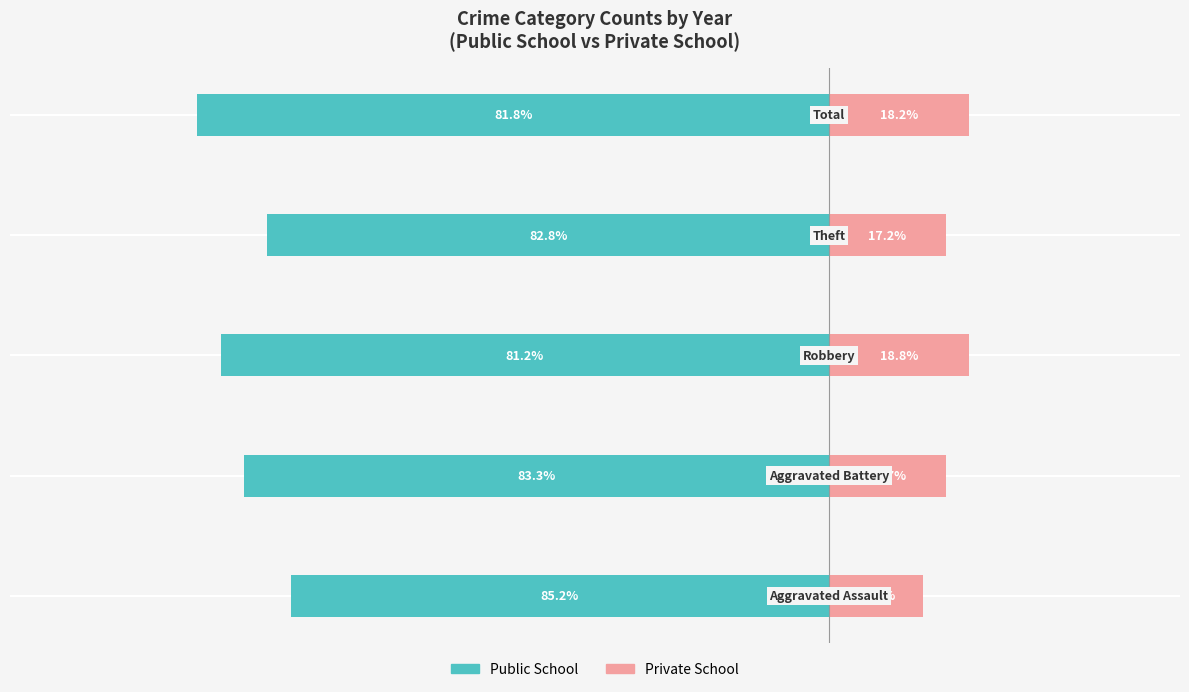

Which series has the widest spread of values?

Public School